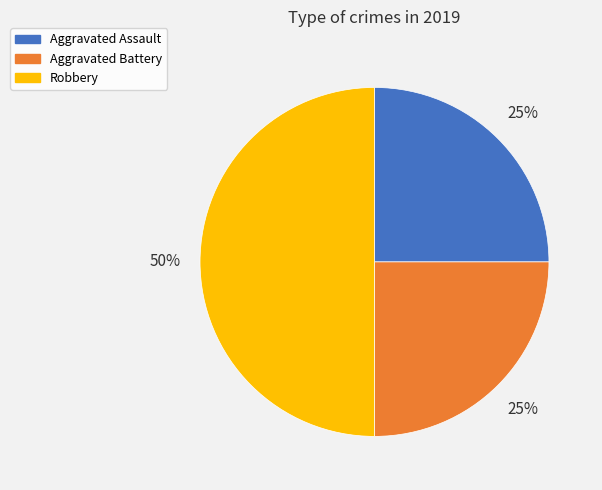

To the nearest percent, what is the difference between the Aggravated Battery and Robbery slice percentages?

25%